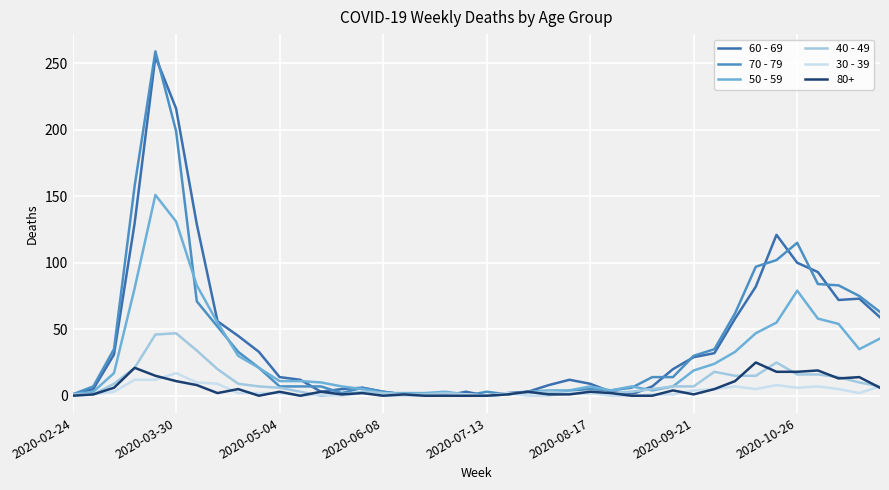

Which series has the widest spread of values?

70 - 79